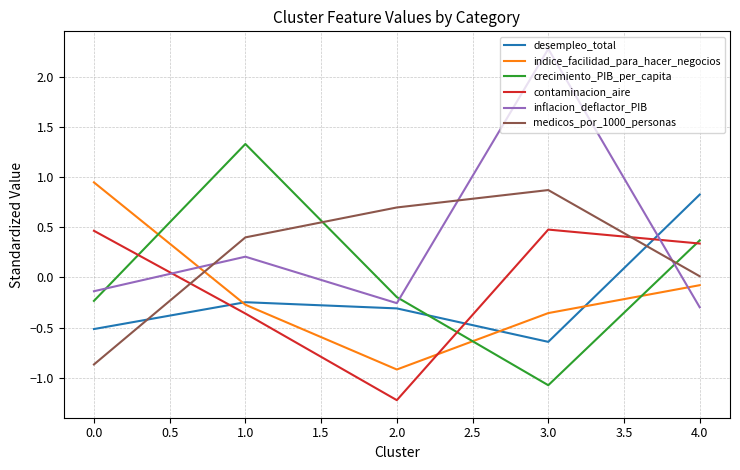

At which label is indice_facilidad_para_hacer_negocios closest to 0?

4.0